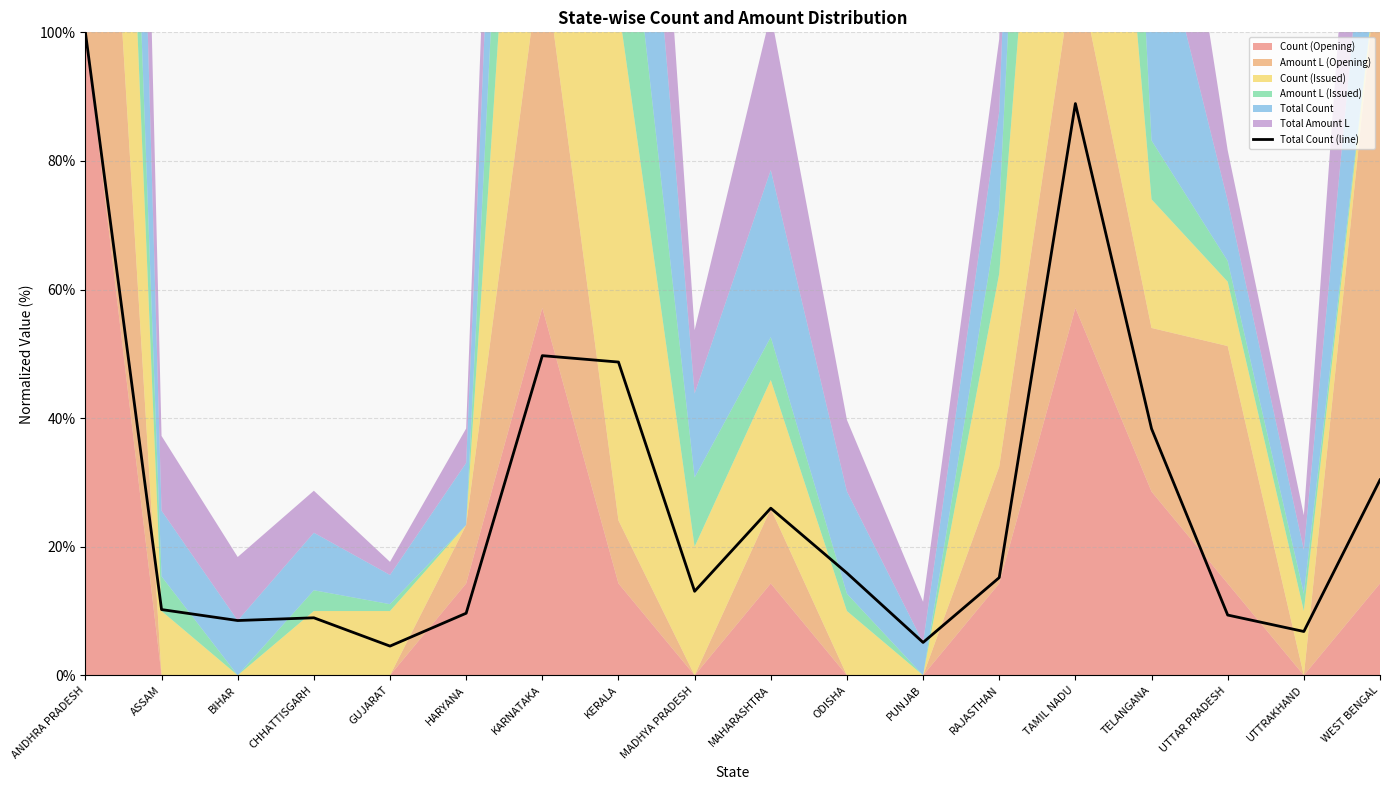

Rank the categories by value from lowest to highest.

GUJARAT, PUNJAB, UTTRAKHAND, BIHAR, CHHATTISGARH, UTTAR PRADESH, HARYANA, ASSAM, MADHYA PRADESH, RAJASTHAN, ODISHA, MAHARASHTRA, WEST BENGAL, TELANGANA, KERALA, KARNATAKA, TAMIL NADU, ANDHRA PRADESH